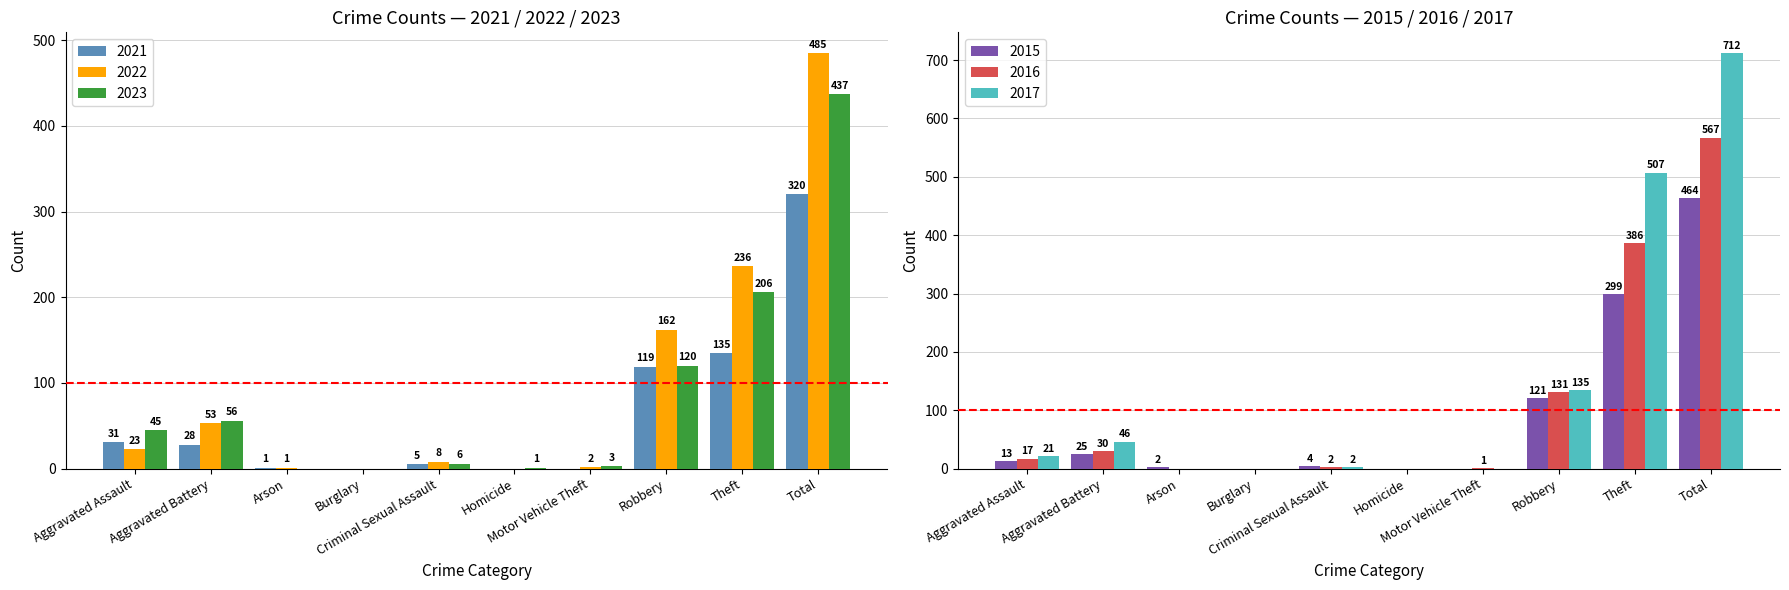

What is the maximum value for 2022?

485